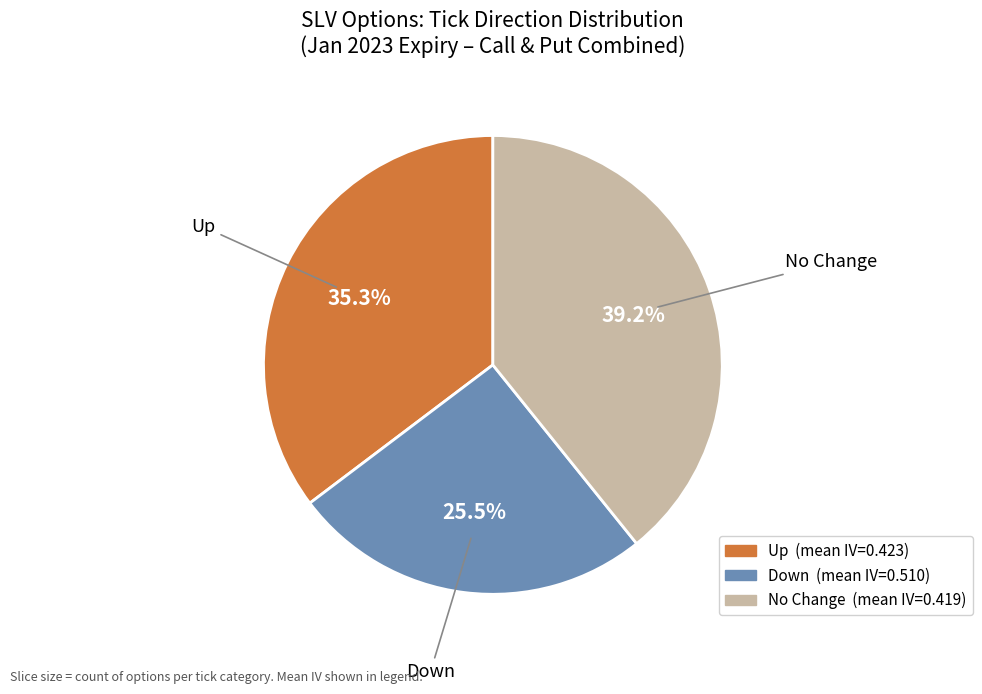

Is there any slice that represents more than half of the pie?

No